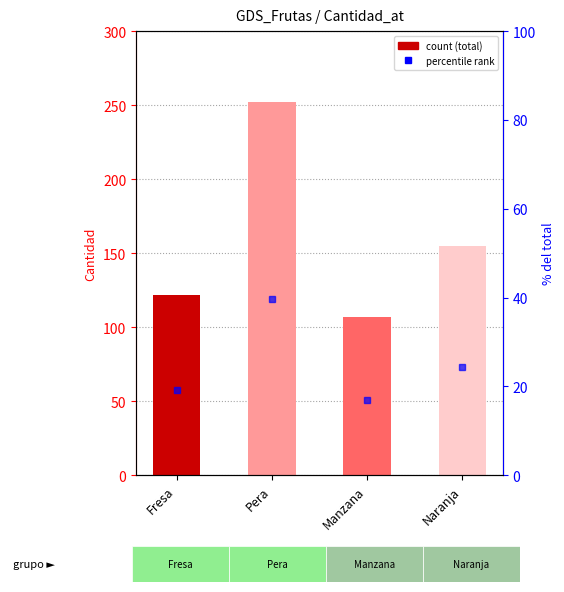

Which has a higher value, Manzana or Fresa?

Fresa